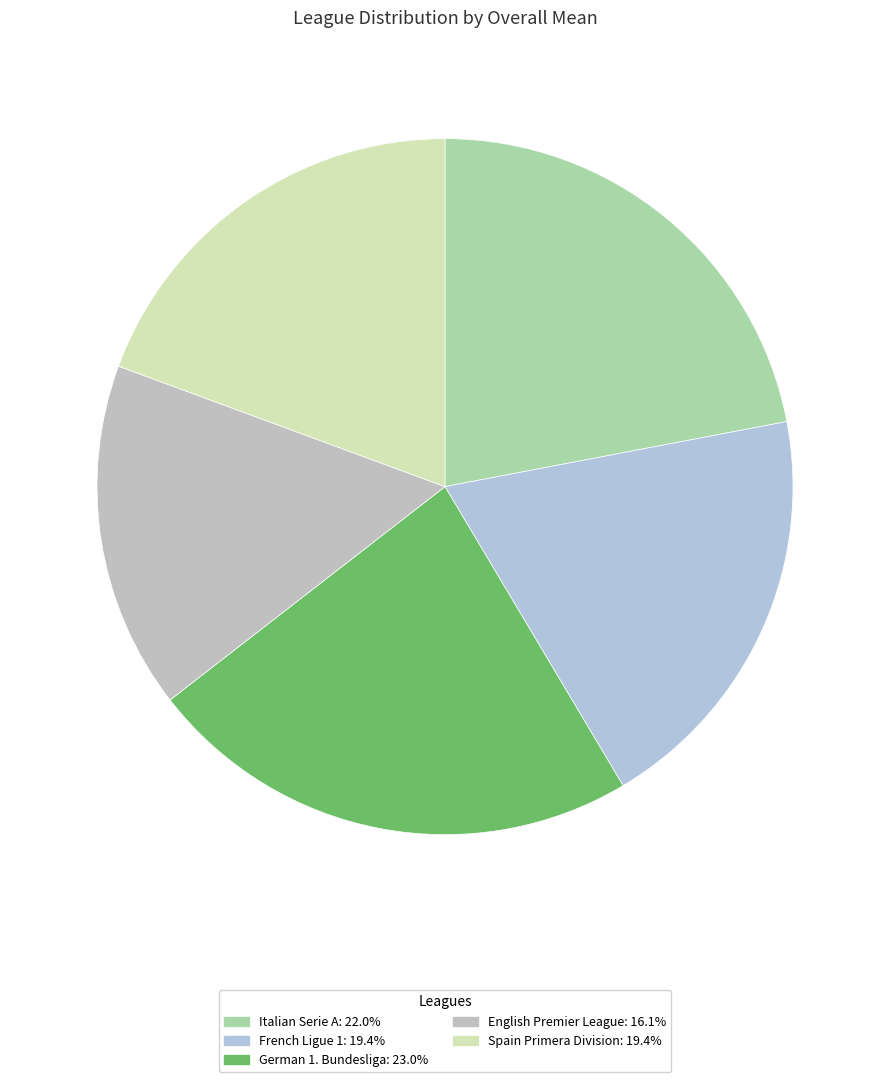

Count the number of slices in the pie.

5